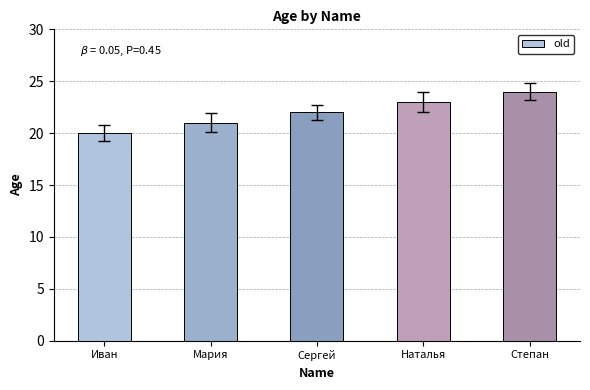

What is the change in value from Иван to Степан?

+4